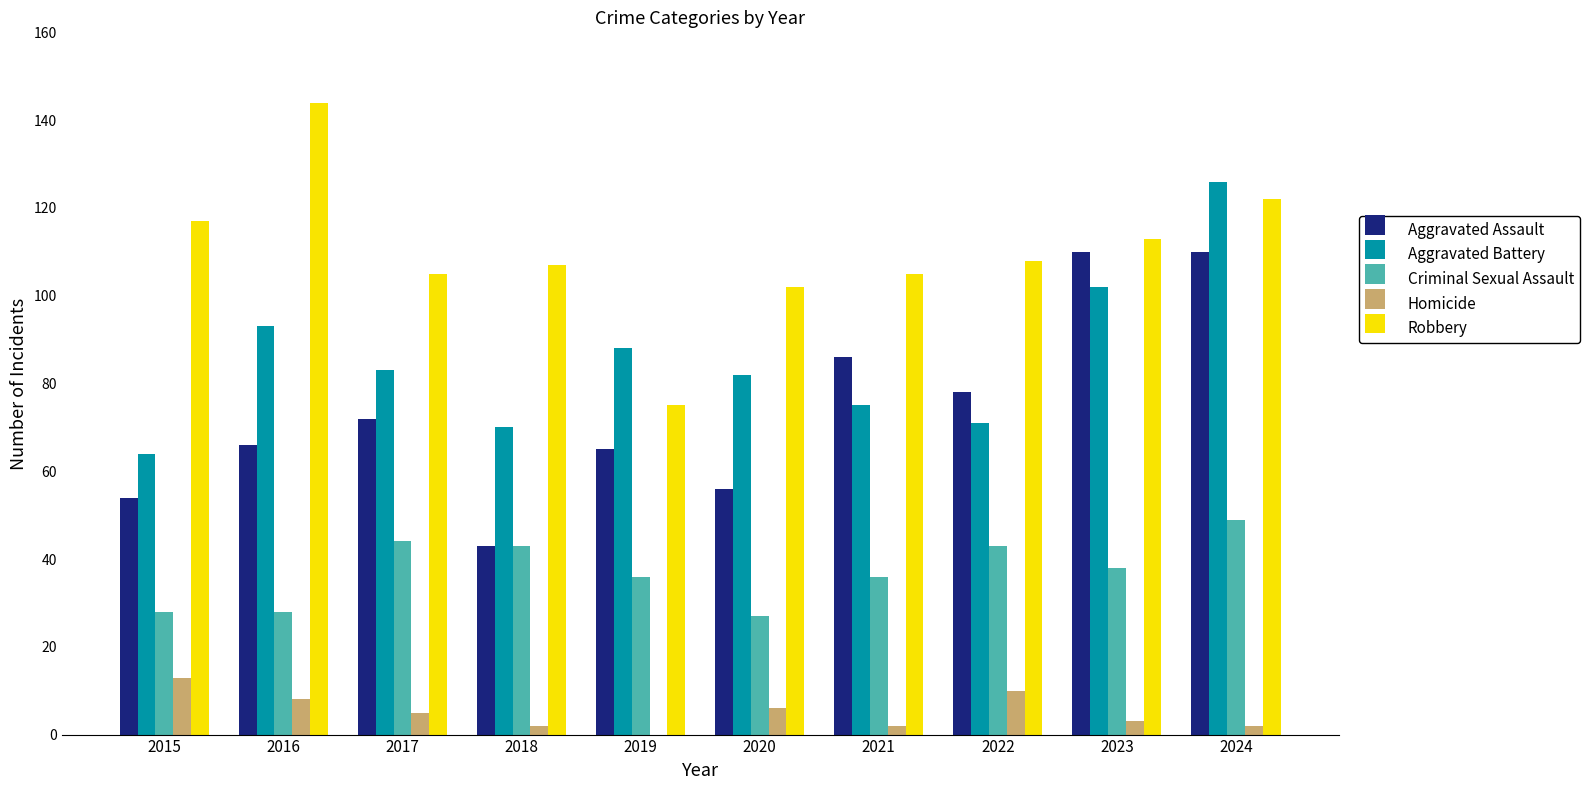

The Criminal Sexual Assault series shows 37 at 2016. True or false?

False